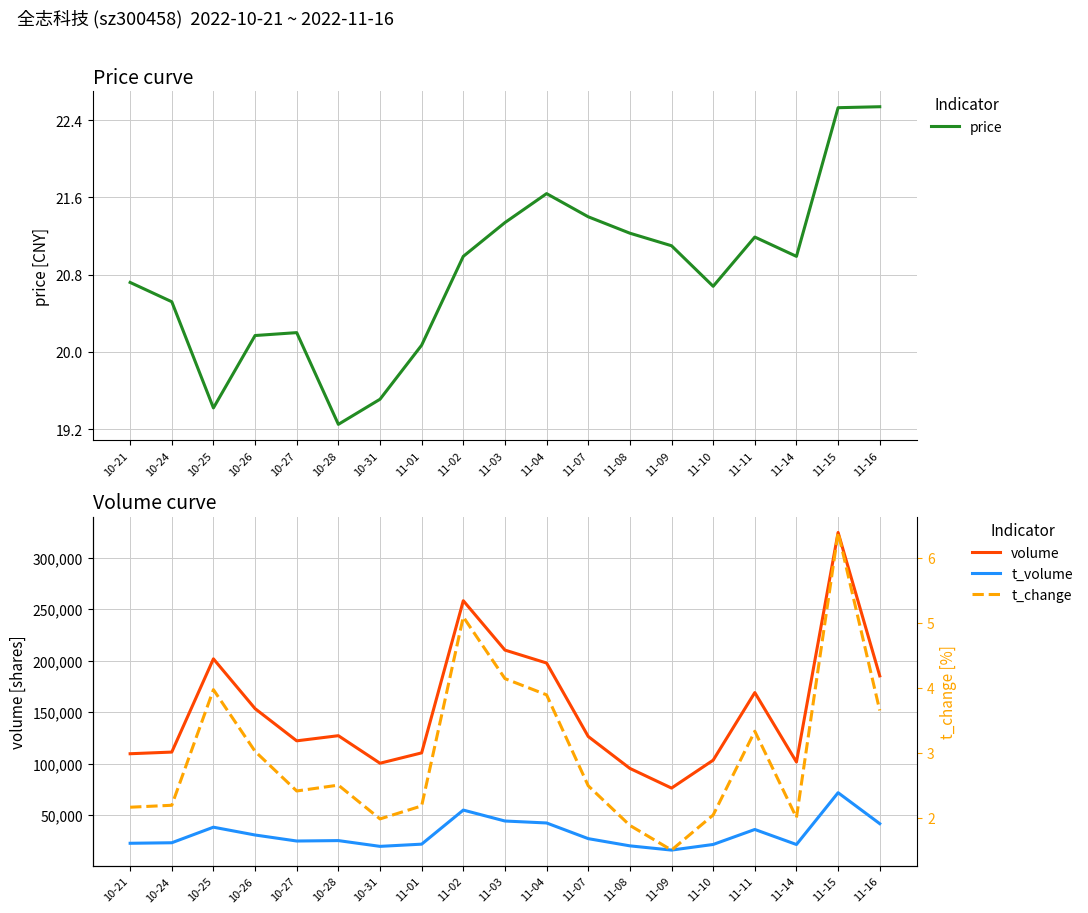

At how many categories does at least one series exceed 179762?

6